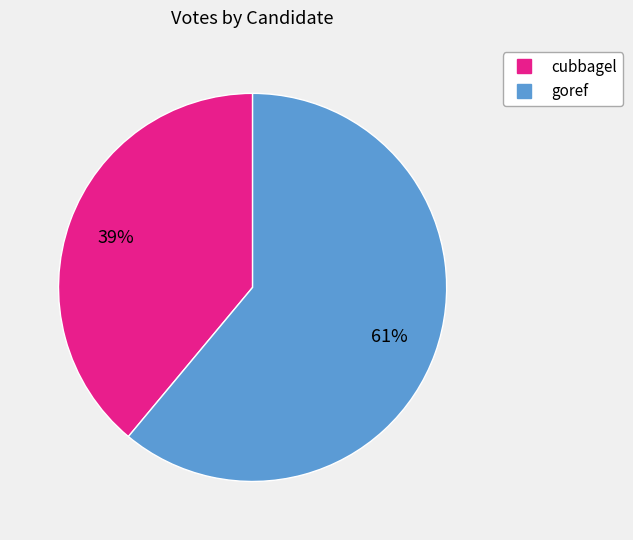

What percentage is the cubbagel slice, to the nearest percent?

39%